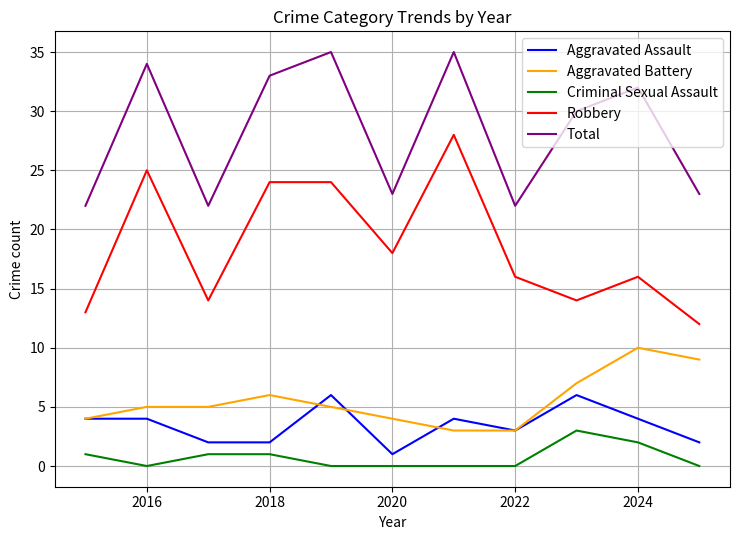

Which series has the widest spread of values?

Robbery